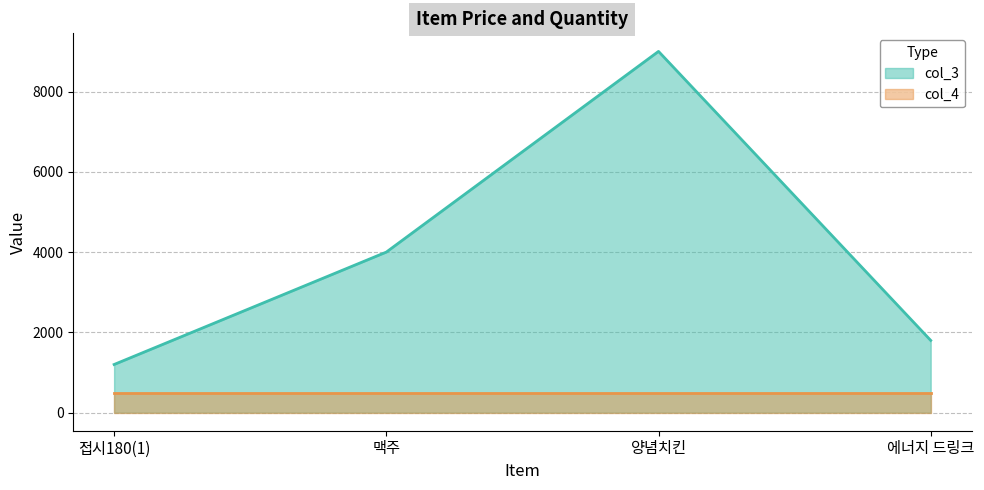

Rank the categories by value from lowest to highest.

접시180(1), 에너지 드링크, 맥주, 양념치킨